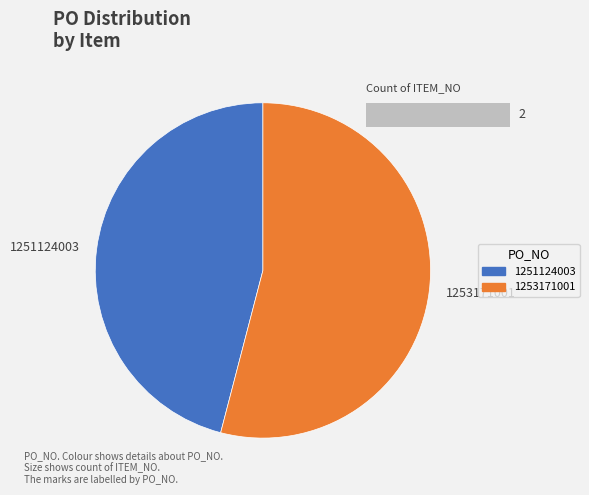

To the nearest percent, what is the difference between the 1251124003 and 1253171001 slice percentages?

8%